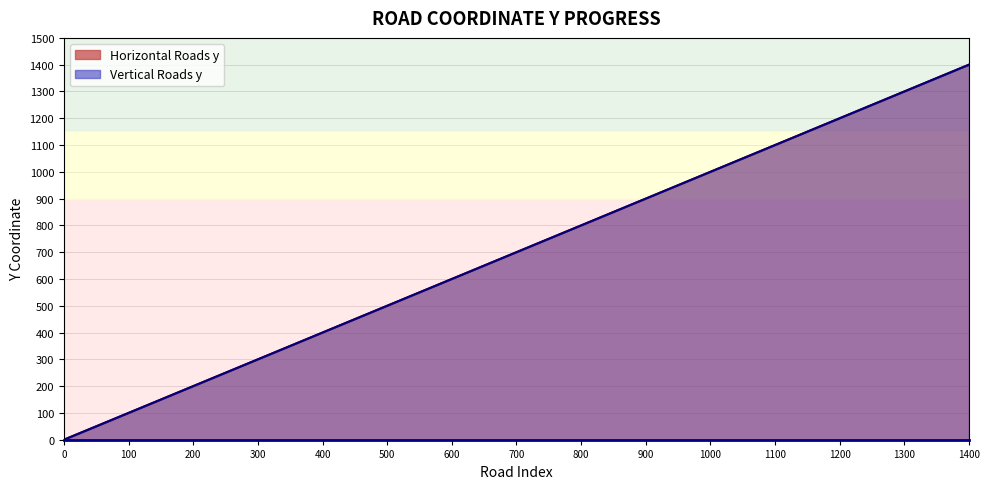

Read the Vertical Roads y value at 800.

800